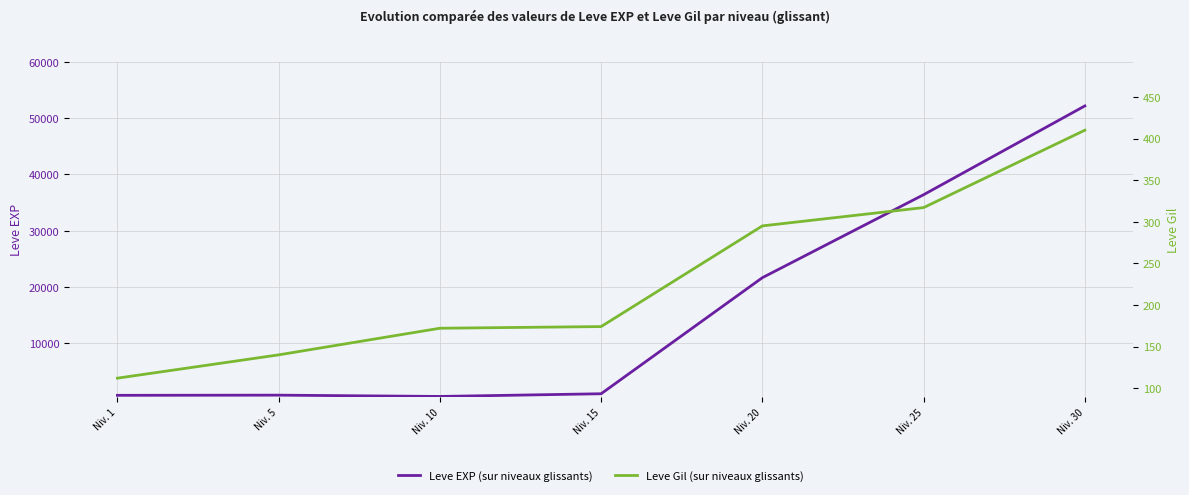

True or false: Leve EXP (sur niveaux glissants) and Leve Gil (sur niveaux glissants) cross at least once.

False